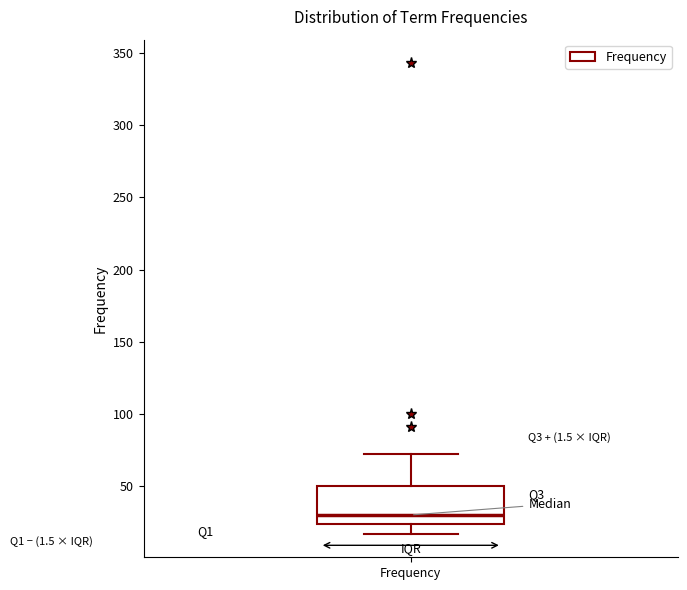

Transcribe this box plot: give where the median line is, the range the box spans, and where the two whiskers end, as read against the y-axis. The values are not printed on the chart, so give them approximately, as read against the axis.

median 30, box 25 to 50, whiskers 15 to 70